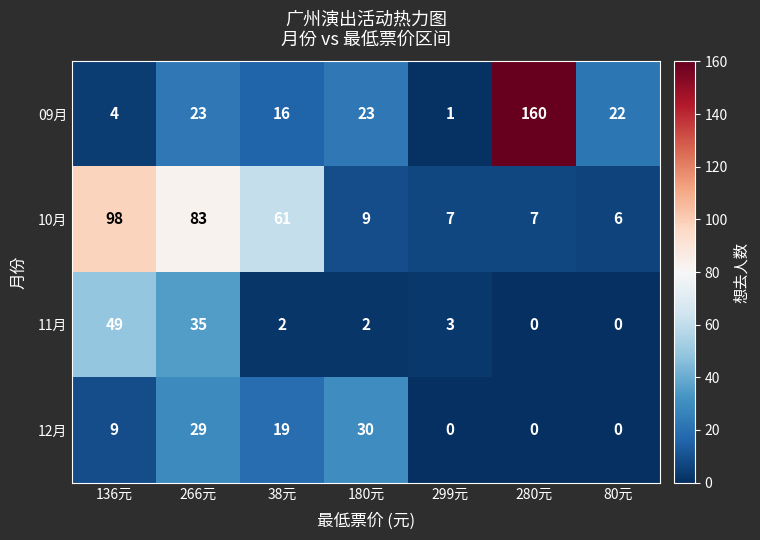

How many values in the 09月 series are below 22?

3